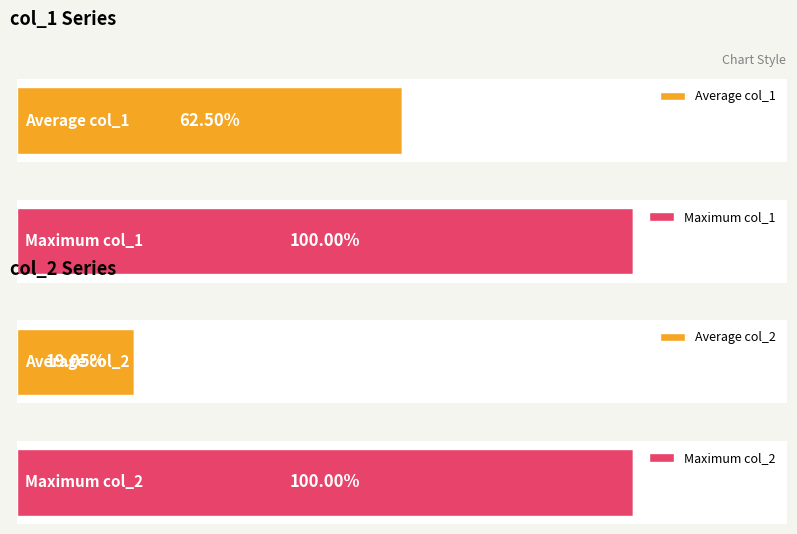

Is the value of col_2 at 24 greater than the value of col_1 at 24?

No